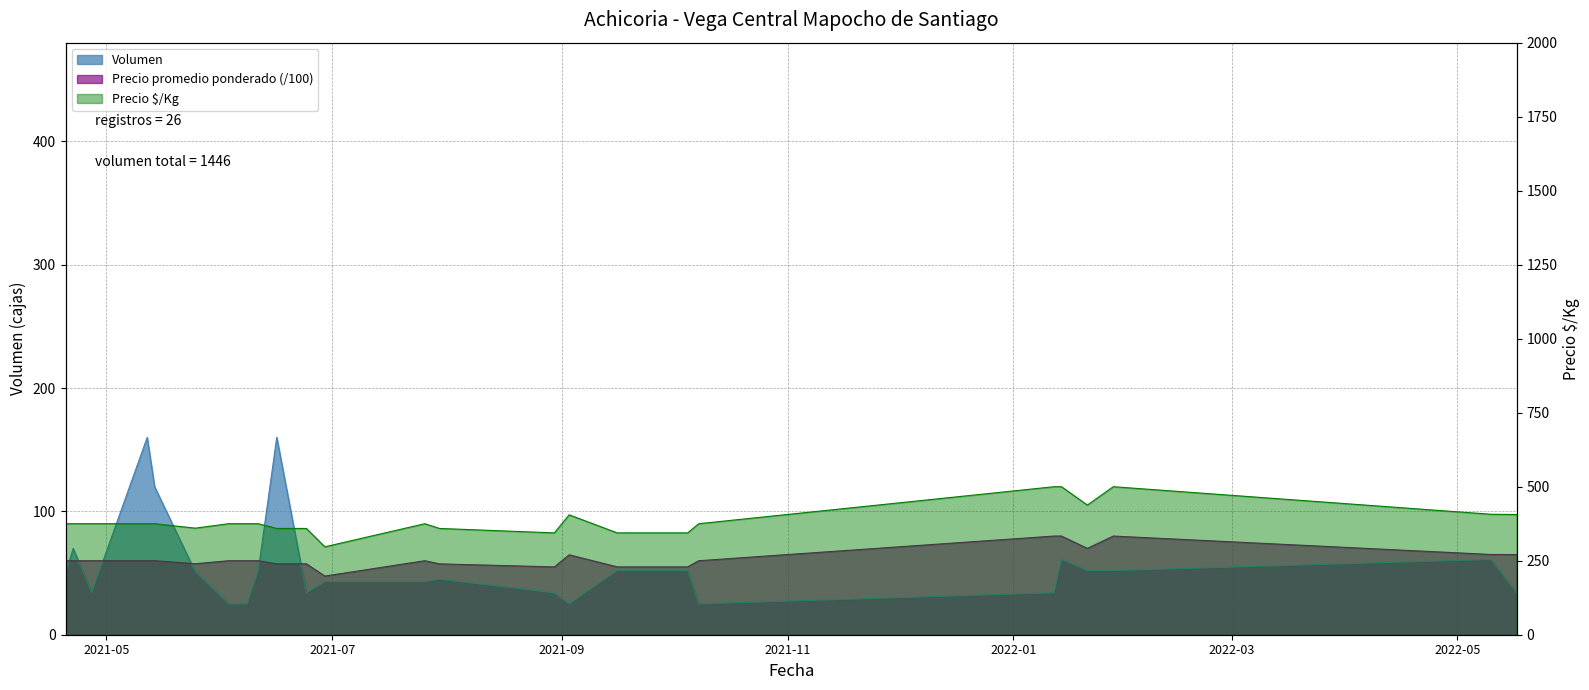

True or false: Precio $/Kg and Volumen cross at least once.

False